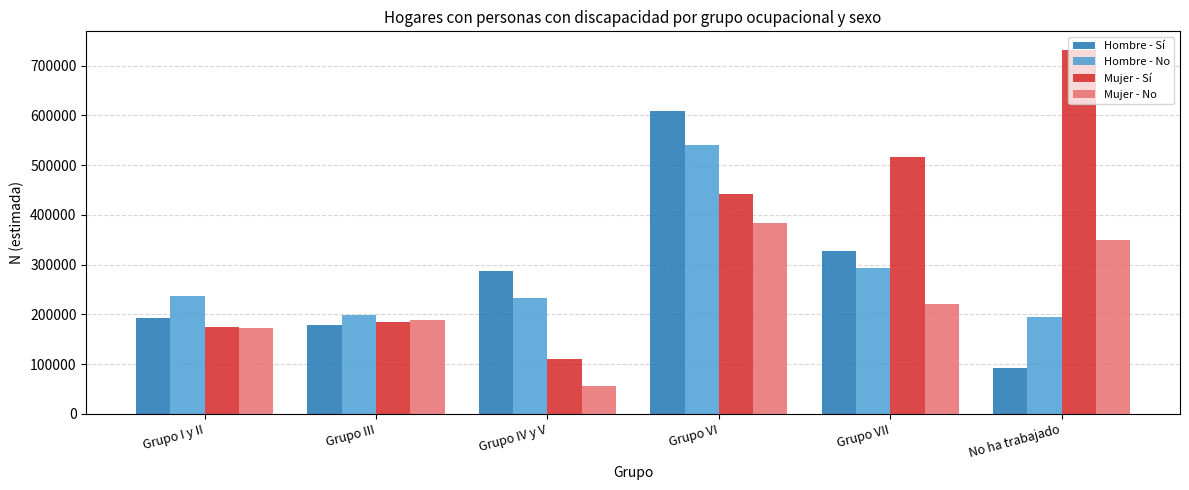

True or false: Hombre - No has a value of 195446 at No ha trabajado.

True